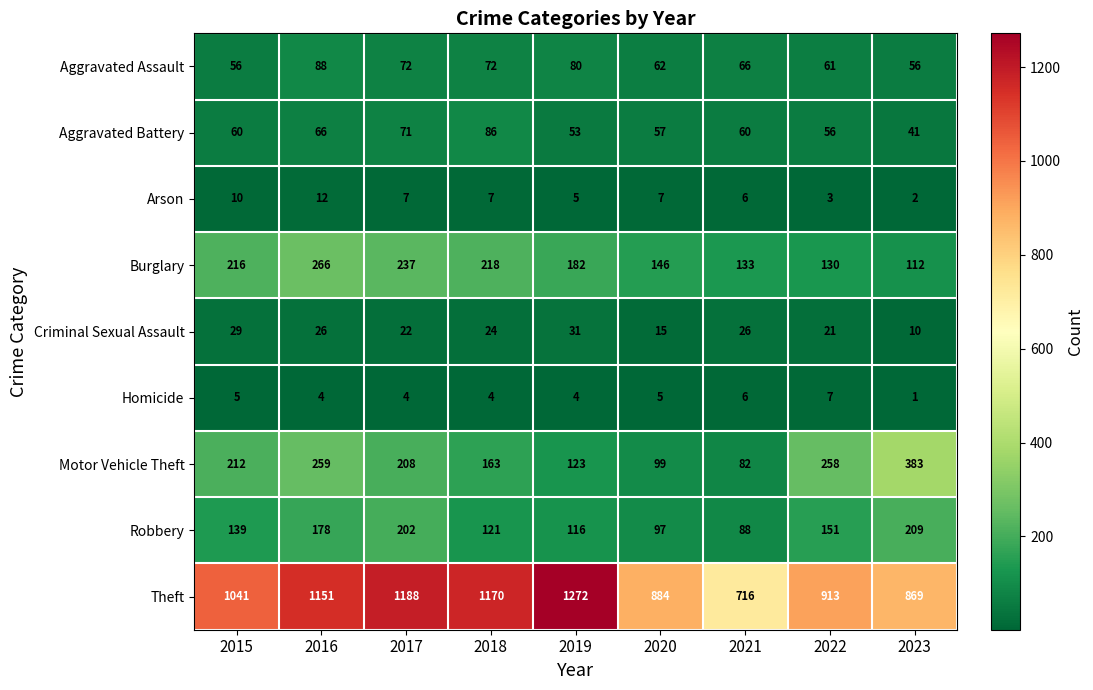

Count the number of categories in the chart.

9